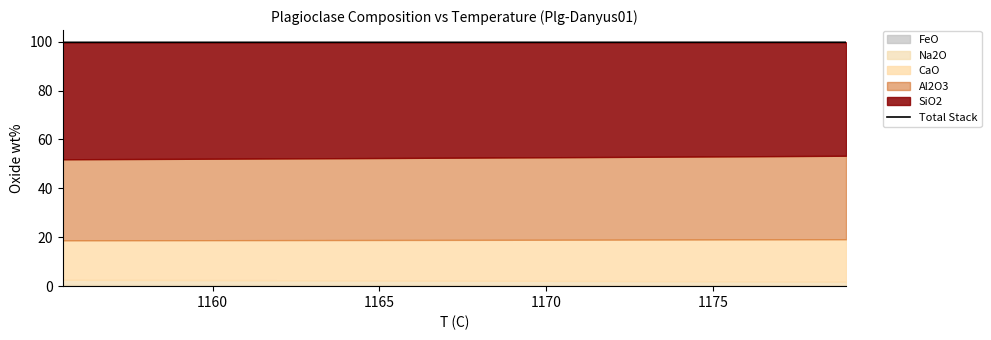

The value at 16 is 155.4. True or false?

False